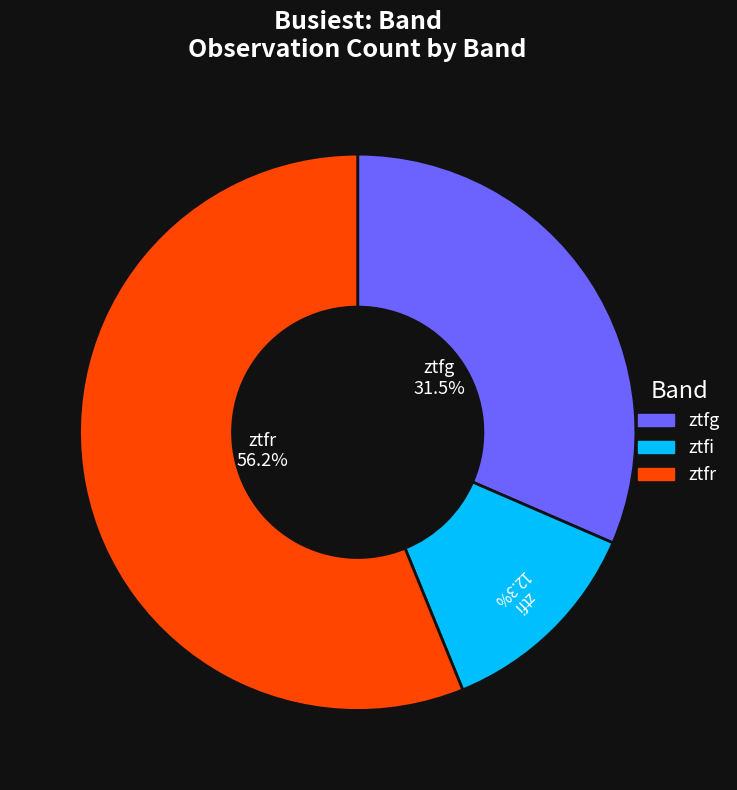

What percentage do ztfr and ztfi together represent?

68.5%